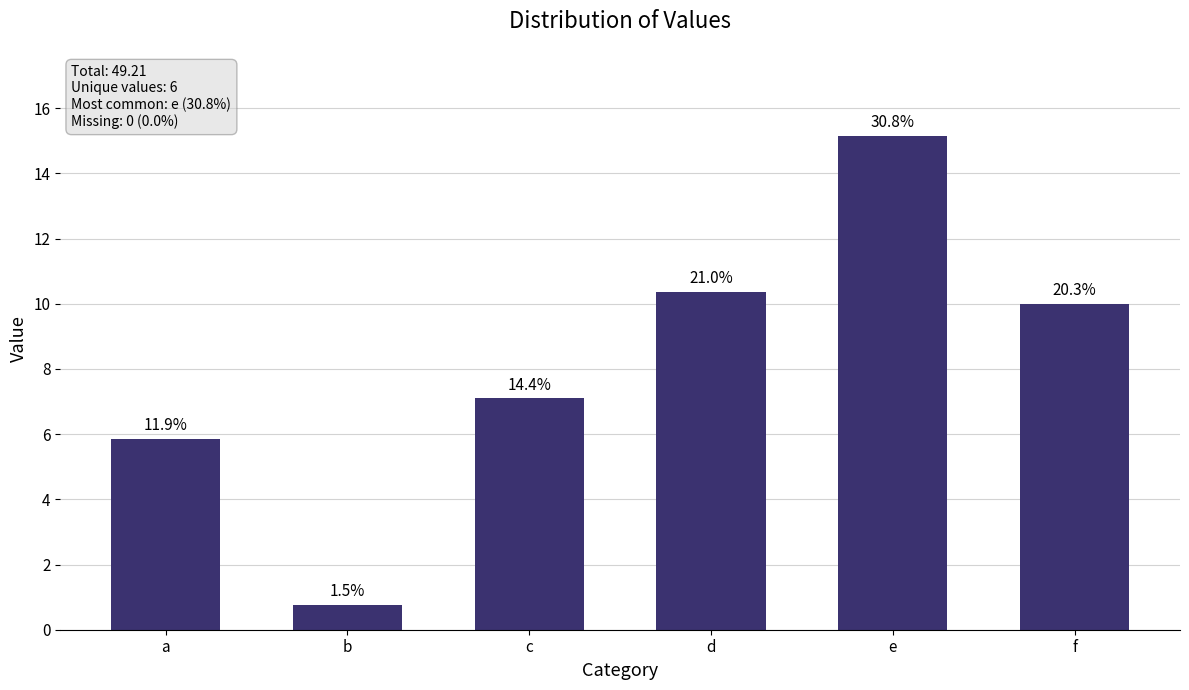

What is the change in value from e to f?

-5.1